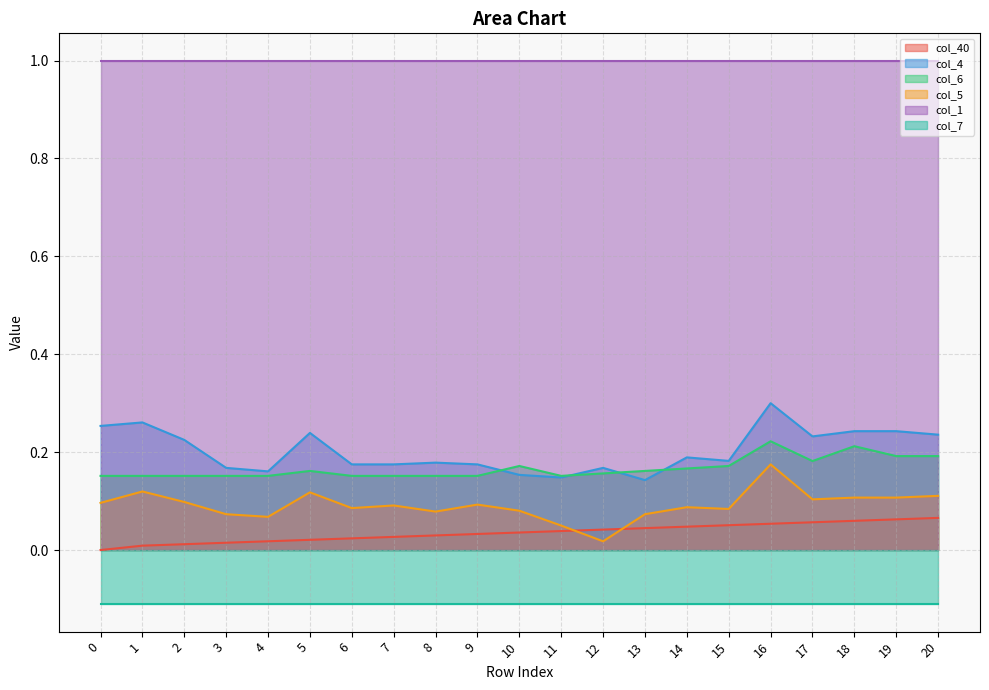

True or false: col_40 has more than 1 points higher than both neighbors.

False